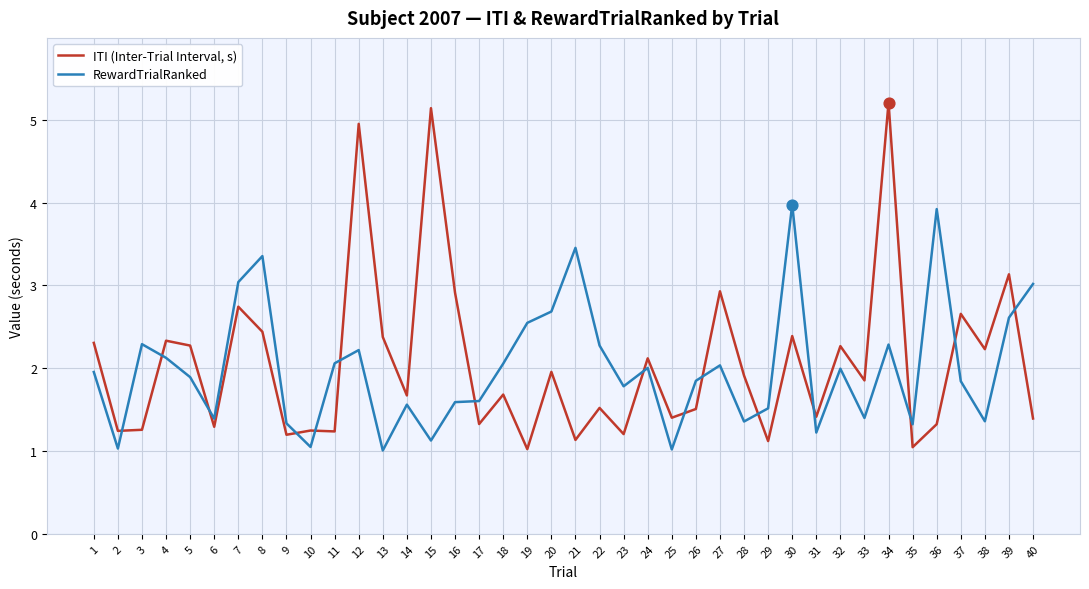

What are all the series names shown in the legend?

ITI (Inter-Trial Interval, s), RewardTrialRanked